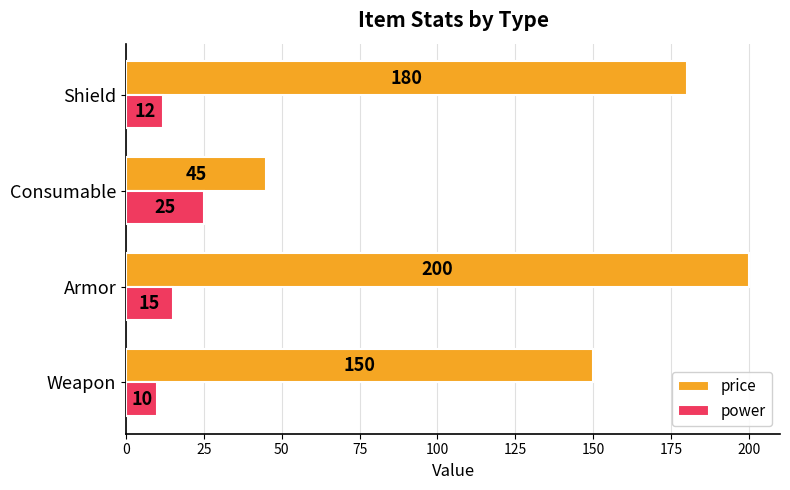

Which category has the lowest value in the power series?

Weapon